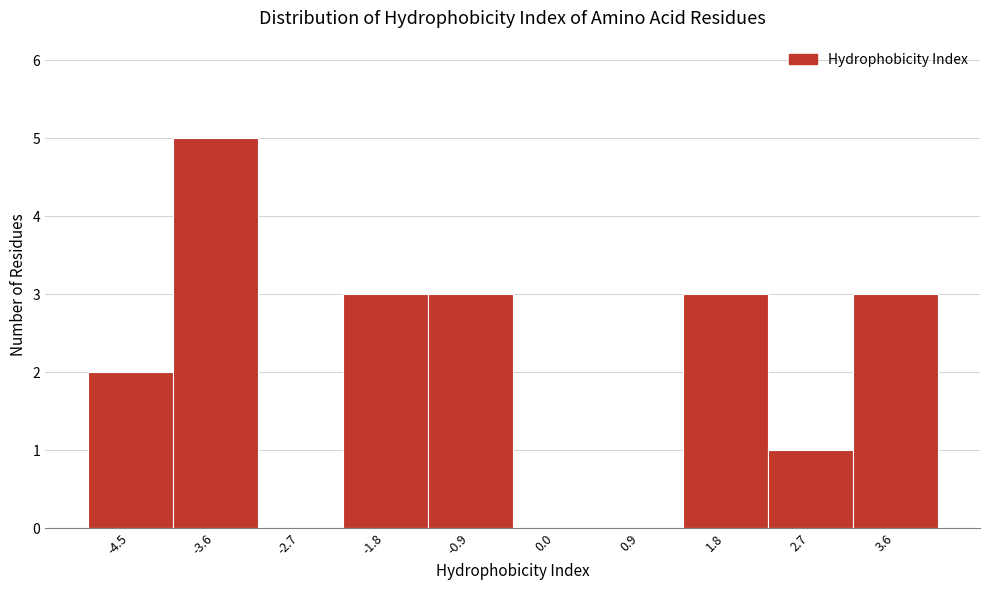

Reading right to left, extract all data points from this chart.

3.6=3	2.7=1	1.8=3	0.9=0	0.0=0	-0.9=3	-1.8=3	-2.7=0	-3.6=5	-4.5=2